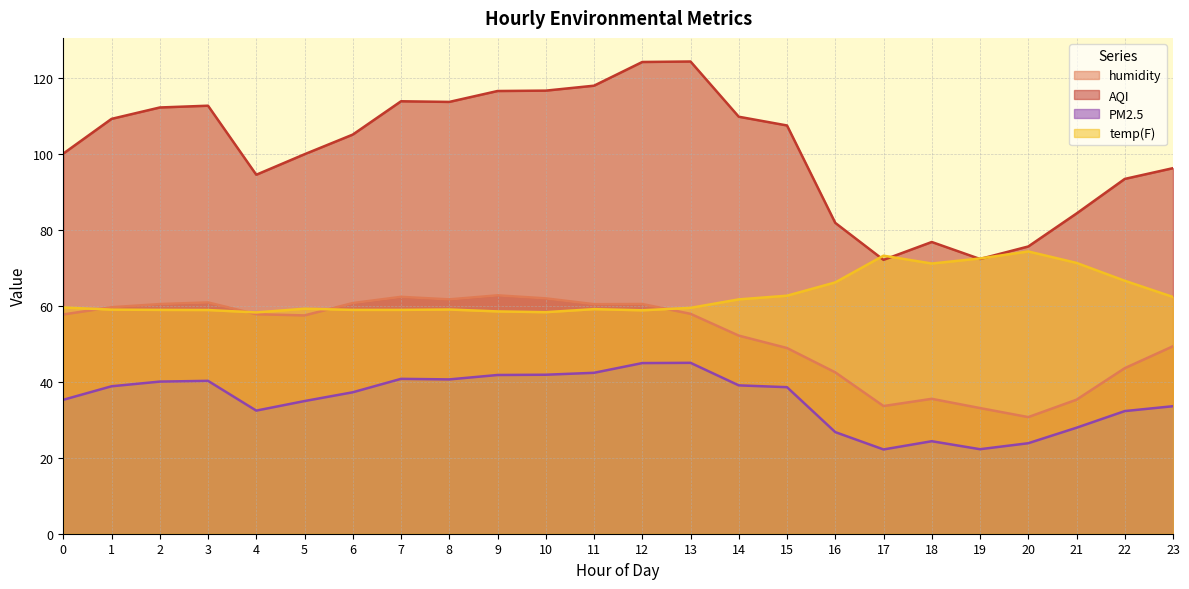

Between 3 and 15, which series saw the biggest shift?

humidity